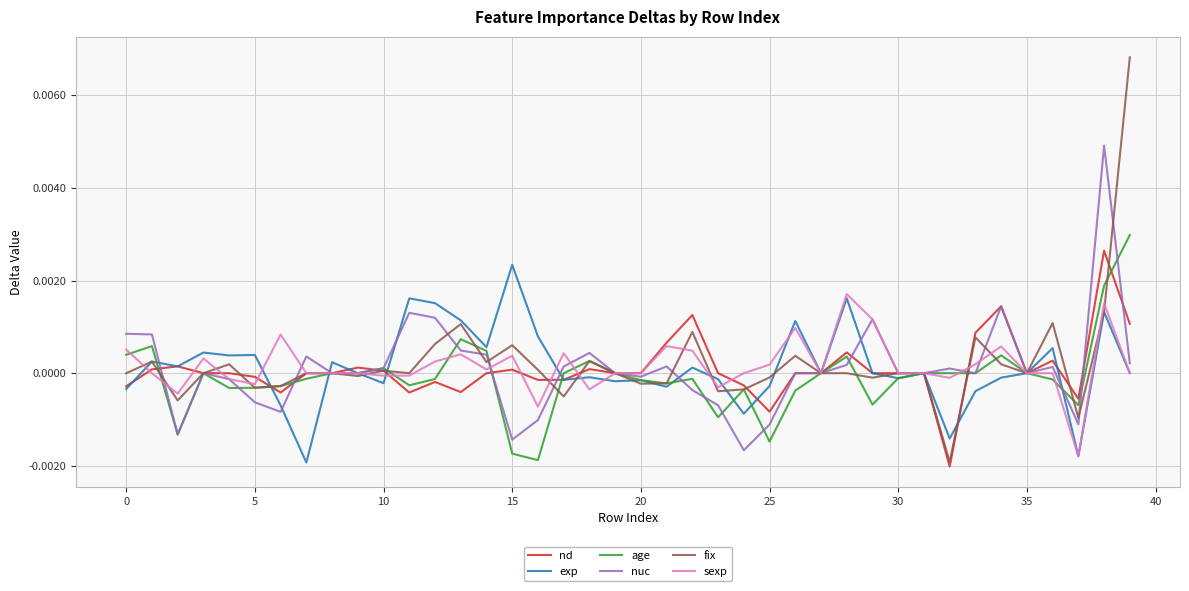

Which series has the widest spread of values?

fix